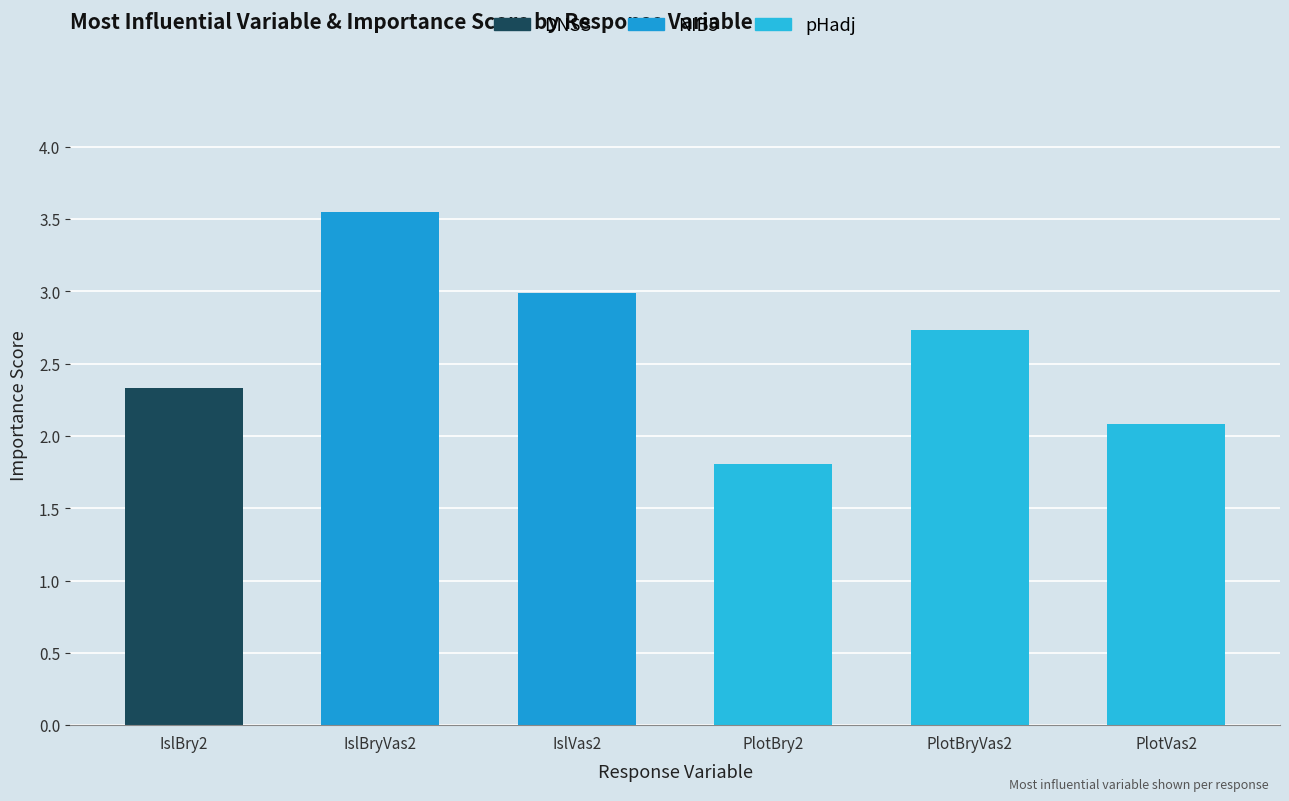

Rank the categories by value from lowest to highest.

PlotBry2, PlotVas2, IslBry2, PlotBryVas2, IslVas2, IslBryVas2